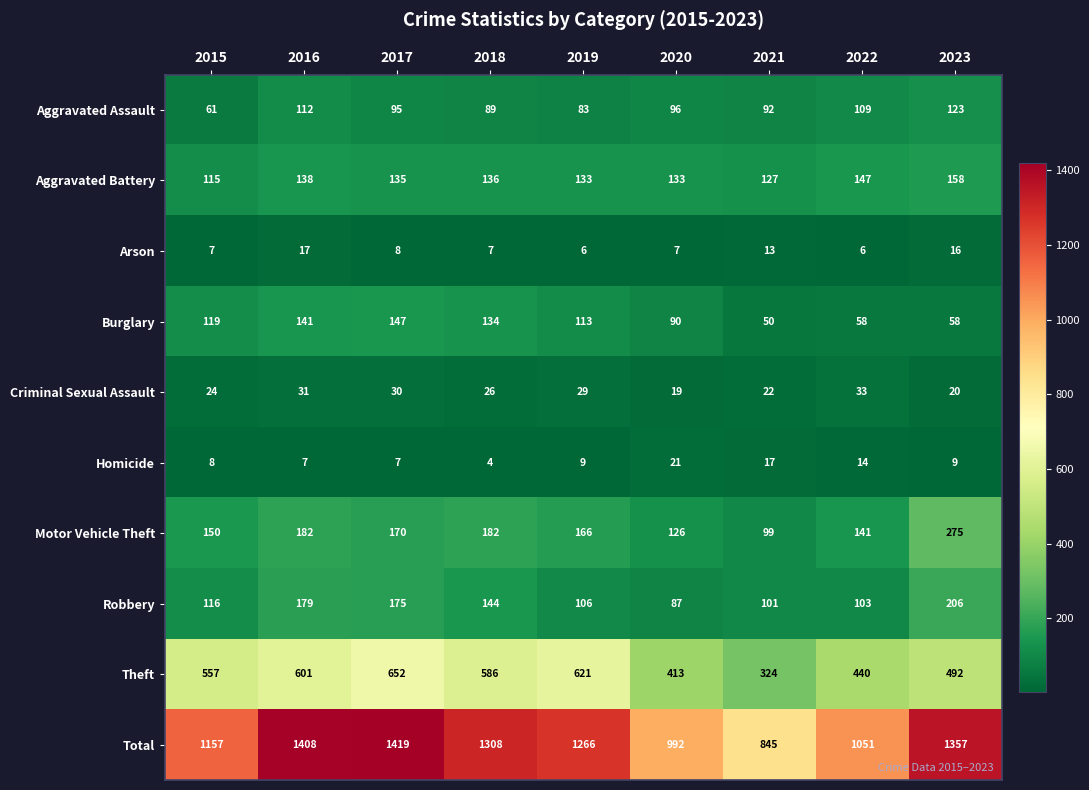

What is the difference between the second highest and minimum values in the Burglary series?

91